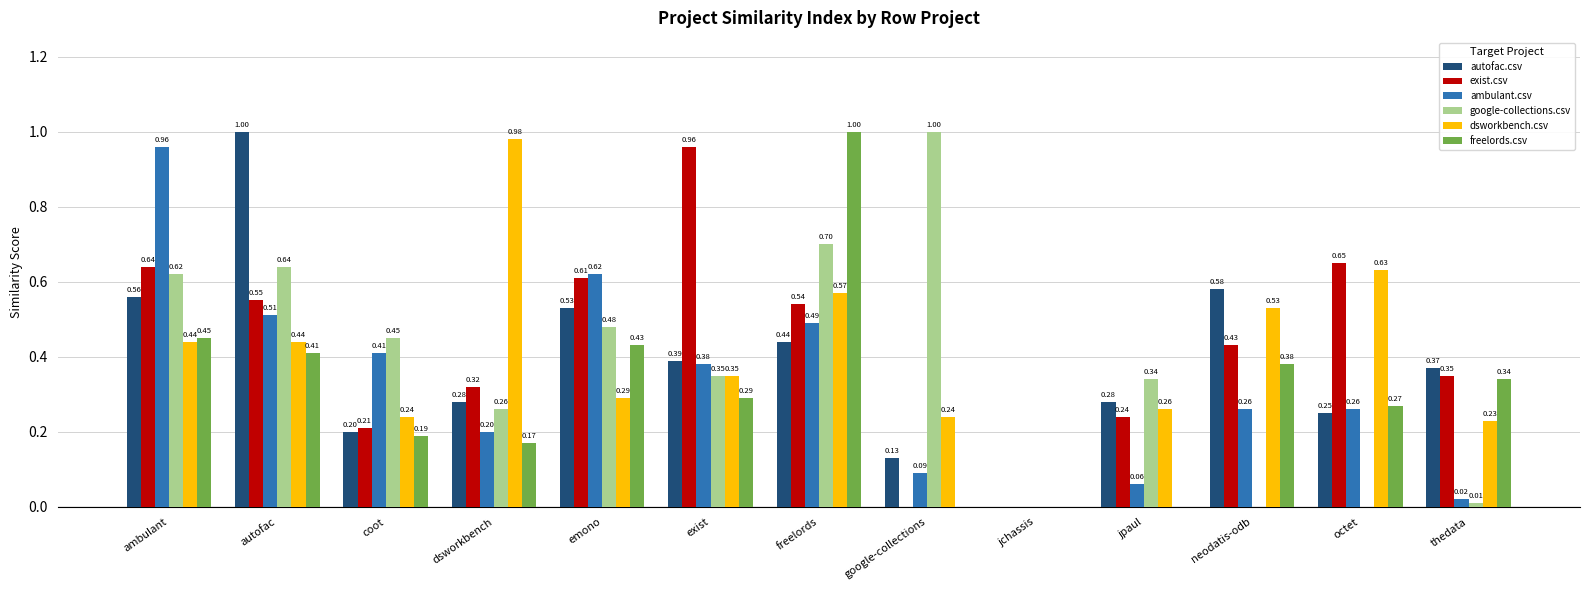

What is the sum of the autofac.csv values at ambulant and freelords?

1.0